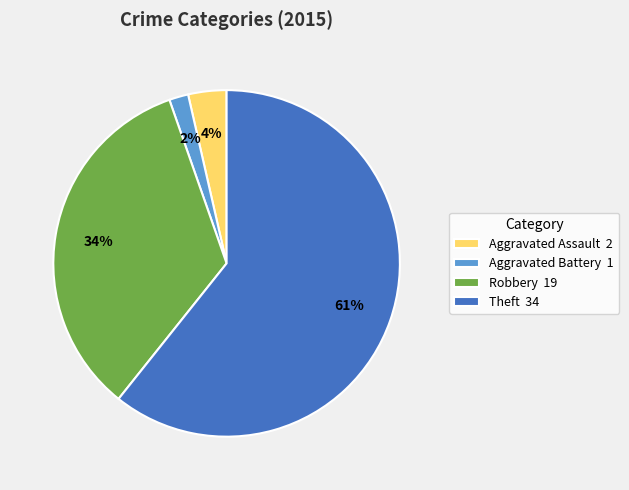

Rank the categories by value from highest to lowest.

Theft, Robbery, Aggravated Assault, Aggravated Battery